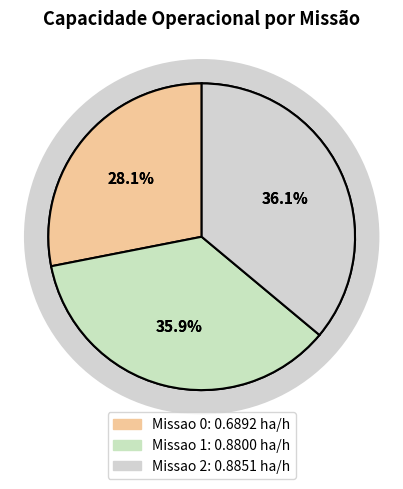

How many slices are in this pie chart?

3